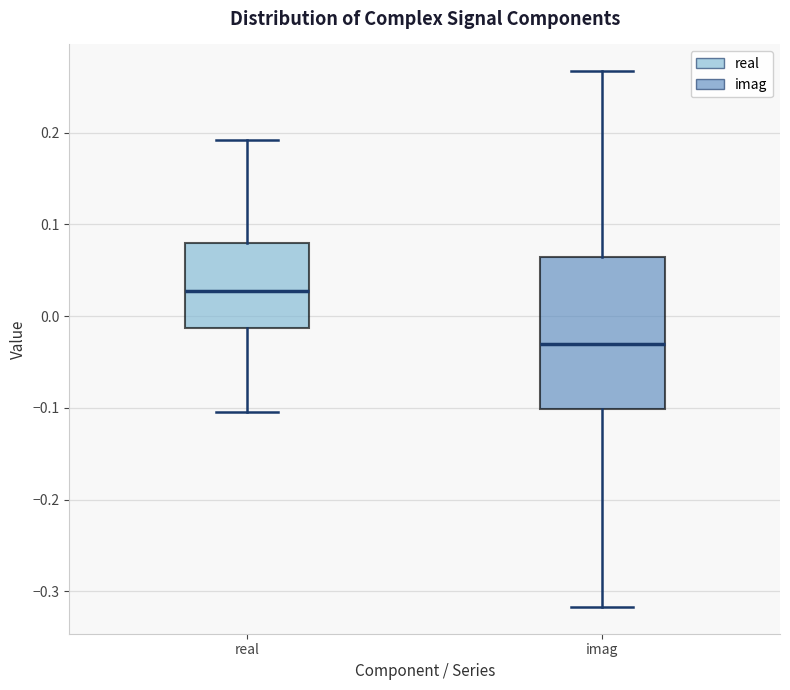

Reading left to right, read every box against the y-axis: the position of its median line, the range the box covers, and the ends of its whiskers. The values are not printed on the chart, so give them approximately, as read against the axis.

real: median 0.03, box -0.01 to 0.08, whiskers -0.10 to 0.19
imag: median -0.03, box -0.10 to 0.06, whiskers -0.32 to 0.27